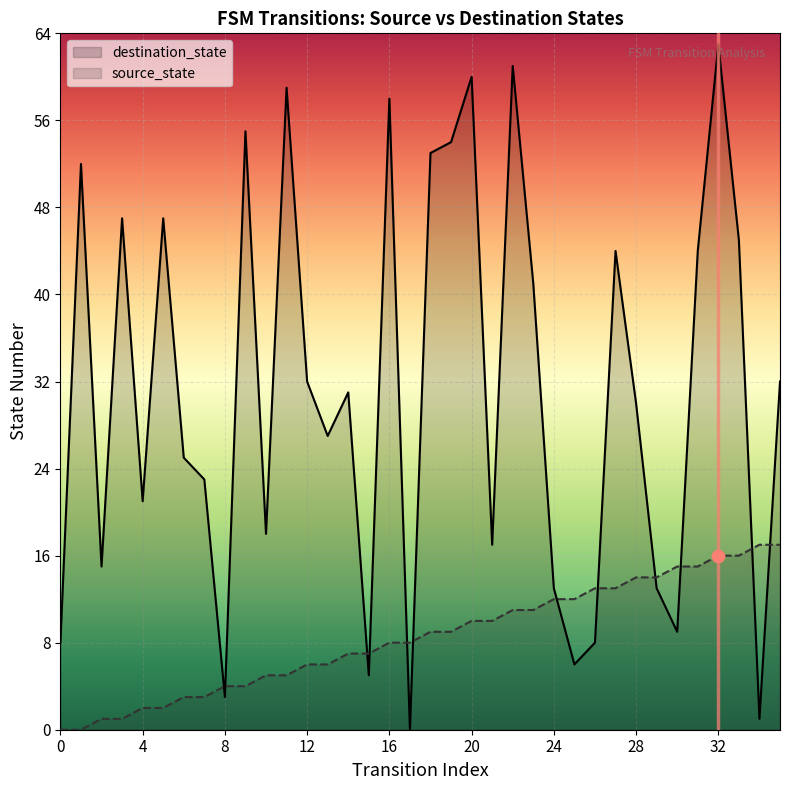

Which series contains the lowest Y value?

destination_state